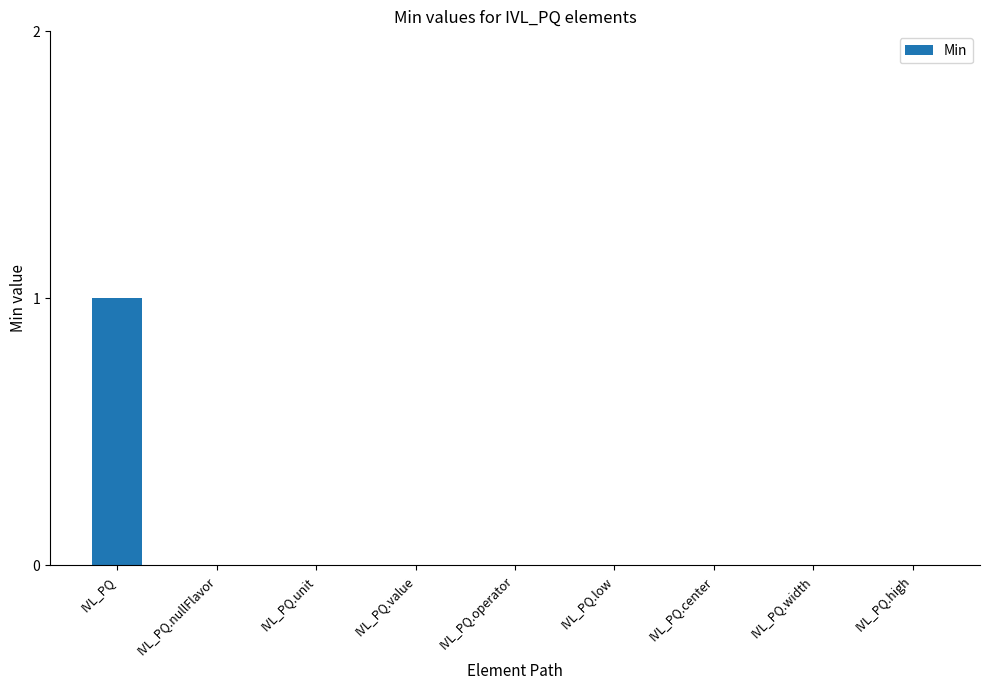

How many categories are shown in the chart?

9